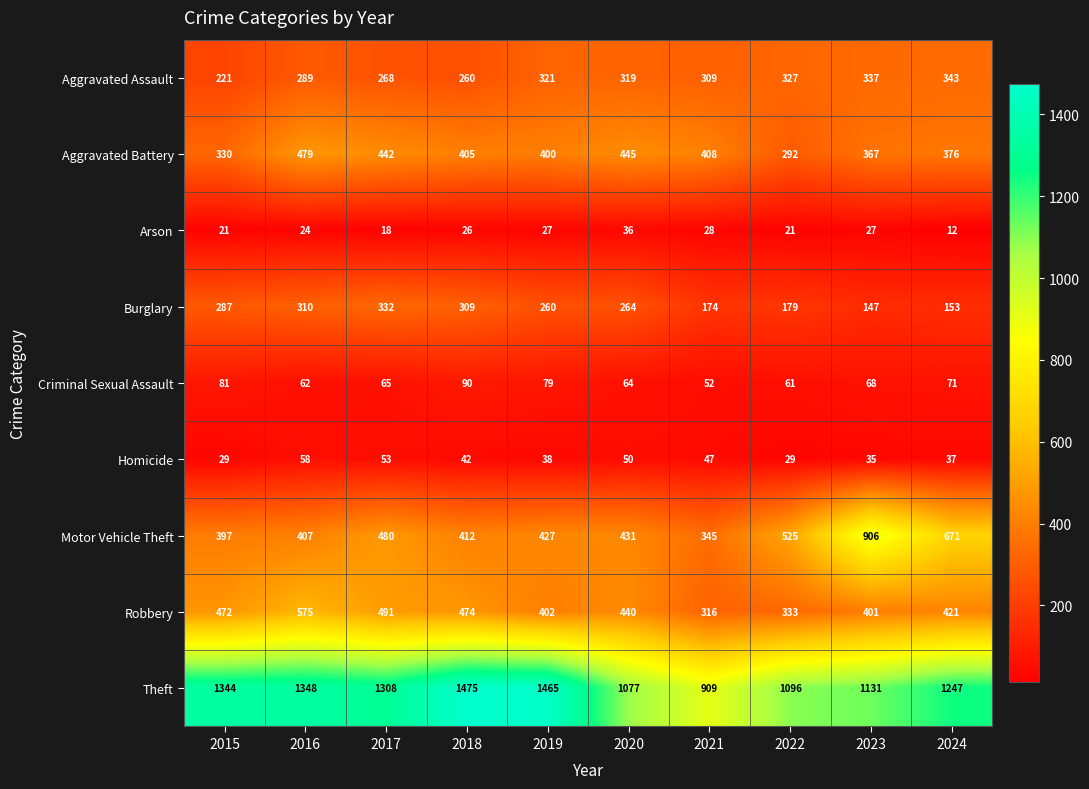

What is the difference between the Aggravated Battery values at 2021 and 2015?

78